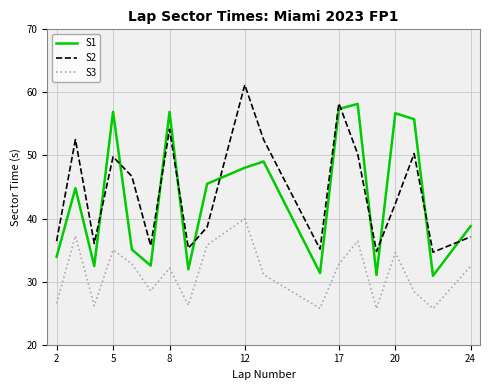

What is the highest value of the S1 series?

58.2